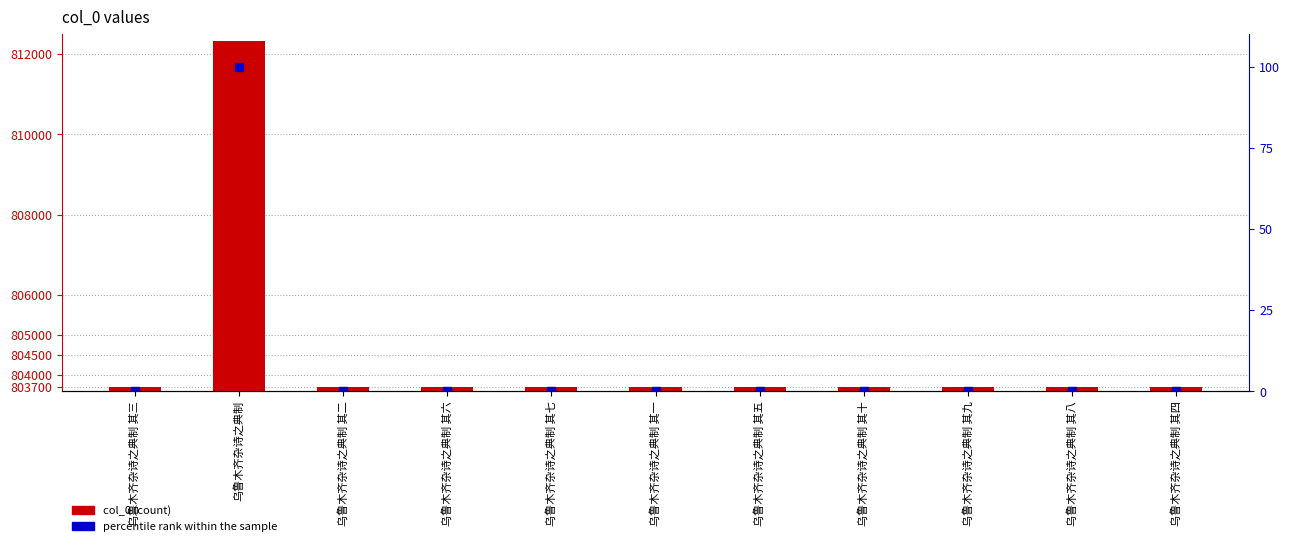

At how many categories does at least one series exceed 80178?

11